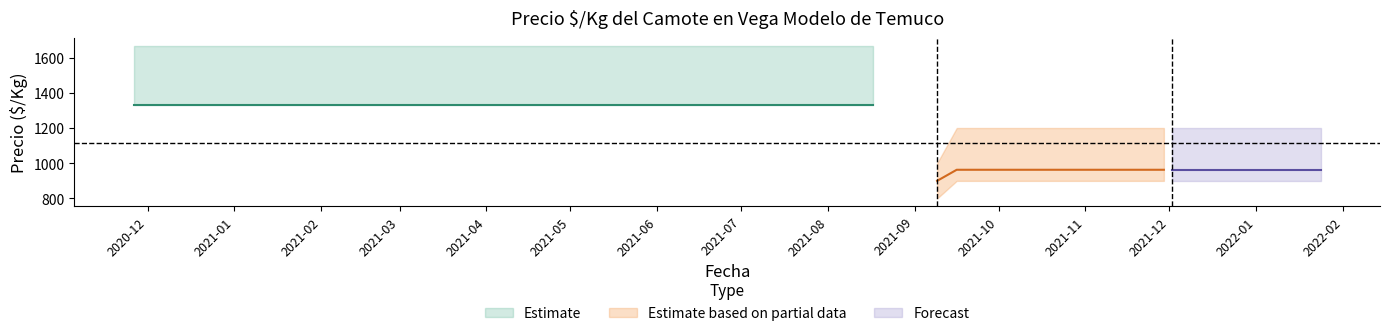

What is the difference between the Precio maximo values at 2 and 17?

467